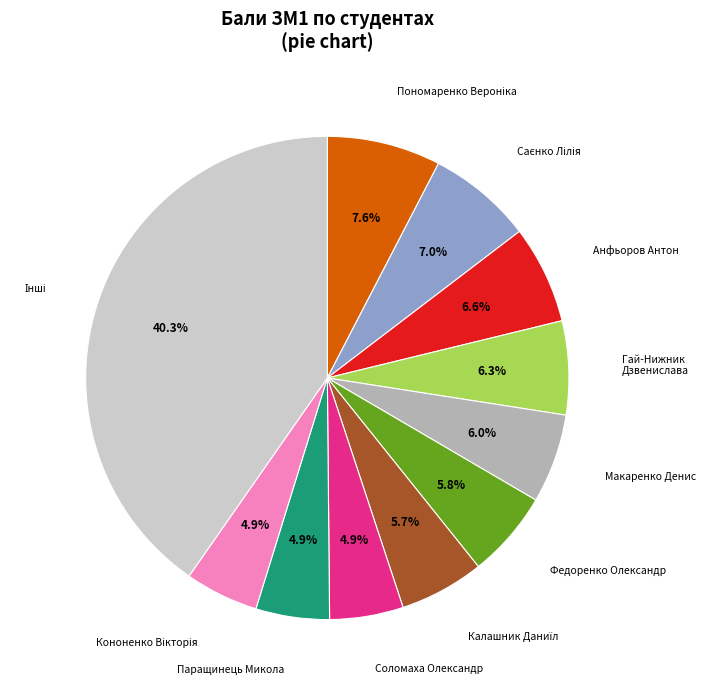

Does any single category account for the majority?

No